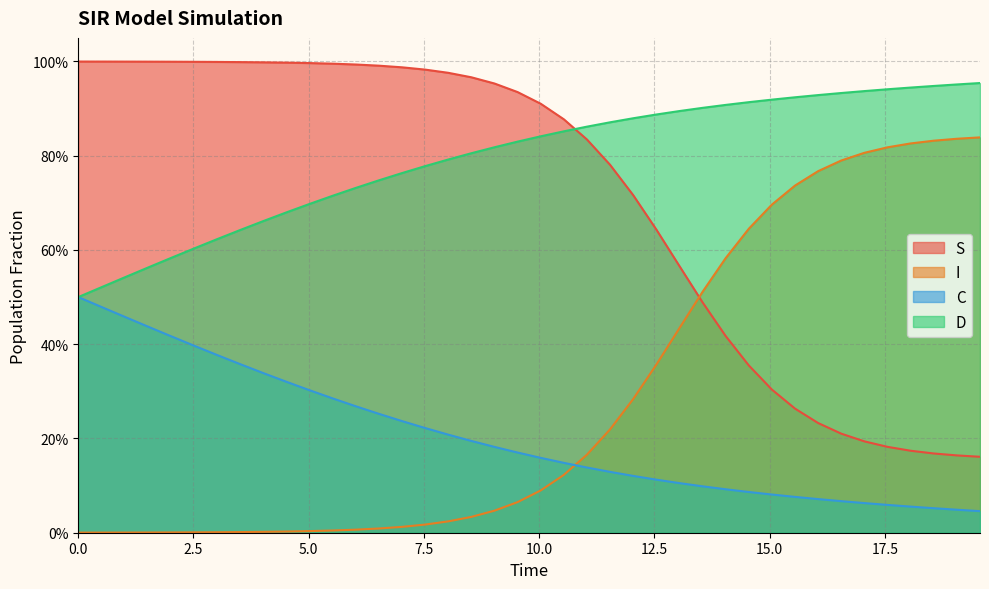

Is the value of D at 16.555183946488295 greater than the value of C at 11.538461538461538?

Yes